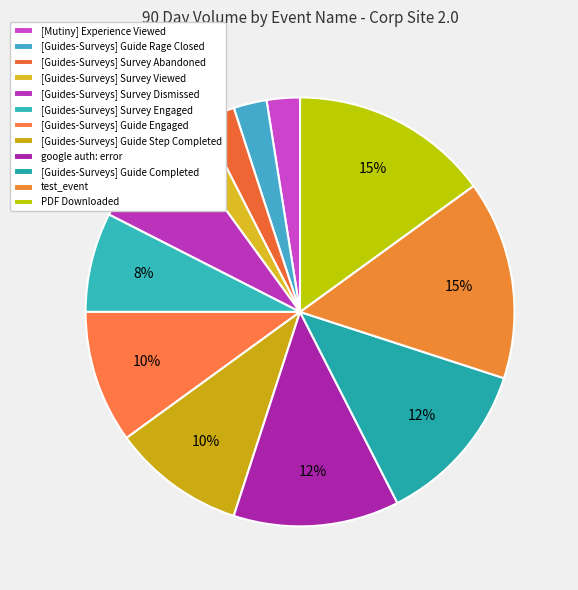

Is there a majority slice in this chart?

No